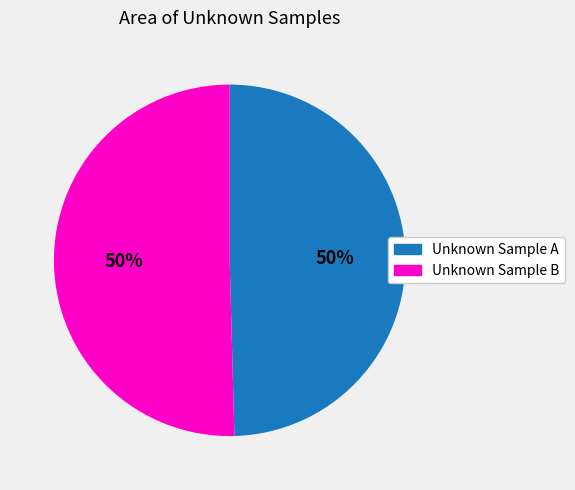

Is it true that Unknown Sample B is 50% of the pie?

True